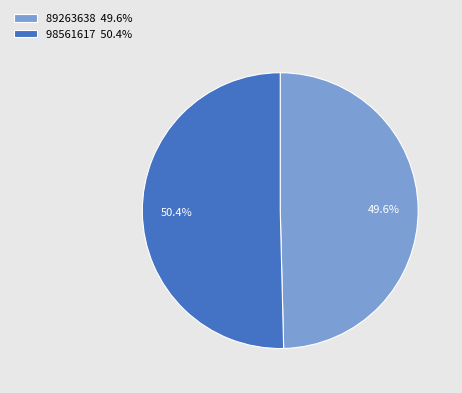

Is it true that 98561617 is 50% of the pie?

True